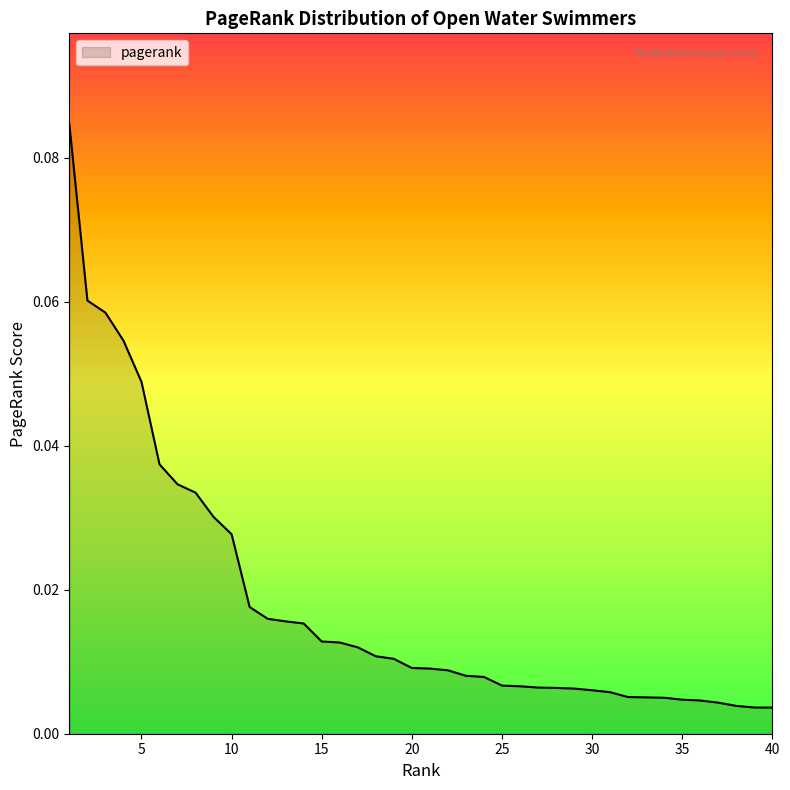

Reading left to right, what are all the values shown in this chart?

1=0.1	2=0.1	3=0.1	4=0.1	5=0.0	6=0.0	7=0.0	8=0.0	9=0.0	10=0.0	11=0.0	12=0.0	13=0.0	14=0.0	15=0.0	16=0.0	17=0.0	18=0.0	19=0.0	20=0.0	21=0.0	22=0.0	23=0.0	24=0.0	25=0.0	26=0.0	27=0.0	28=0.0	29=0.0	30=0.0	31=0.0	32=0.0	33=0.0	34=0.0	35=0.0	36=0.0	37=0.0	38=0.0	39=0.0	40=0.0